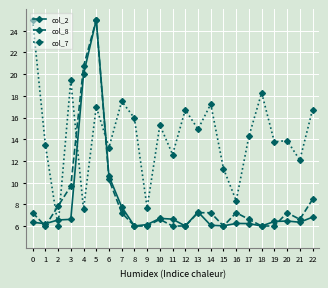

Which series changed the most between 4 and 22?

col_2